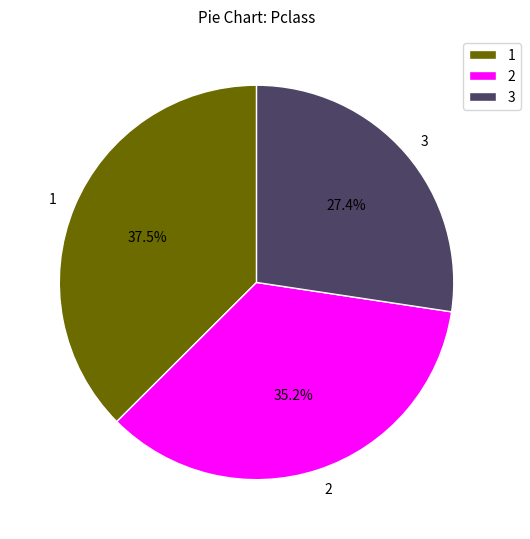

Combined, do 1 and 2 account for over 50%?

Yes